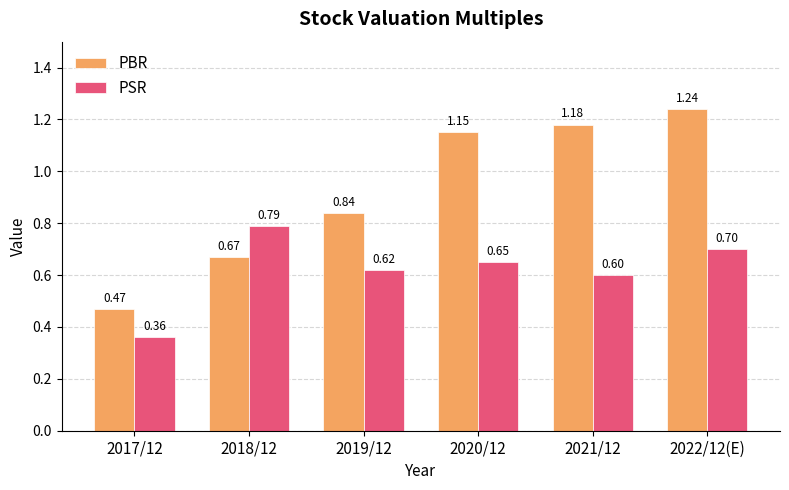

Which series has the largest total across all categories?

PBR